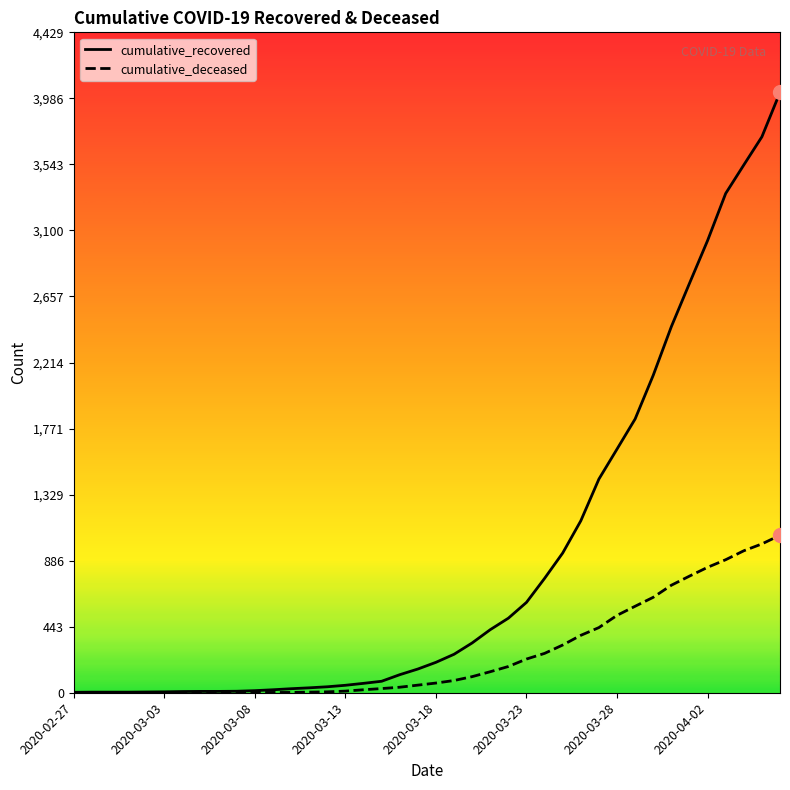

Rank the series by their maximum value, from lowest to highest.

cumulative_deceased, cumulative_recovered